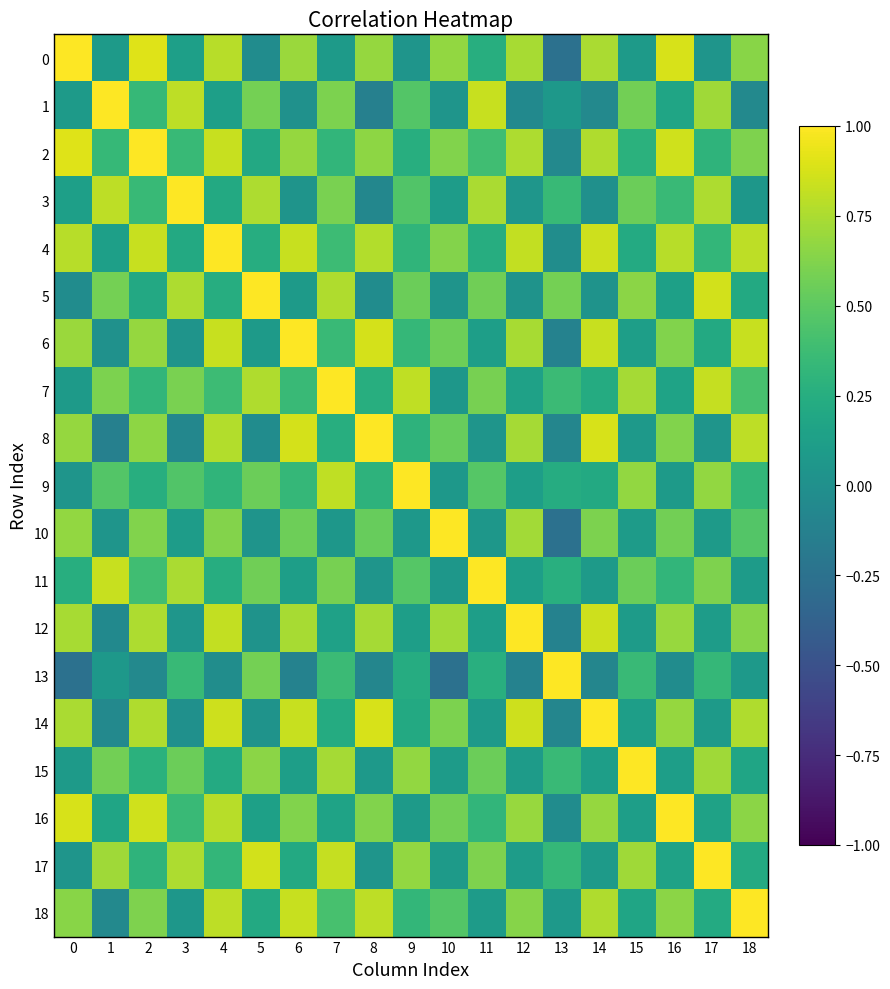

At how many categories does at least one series exceed 0?

19